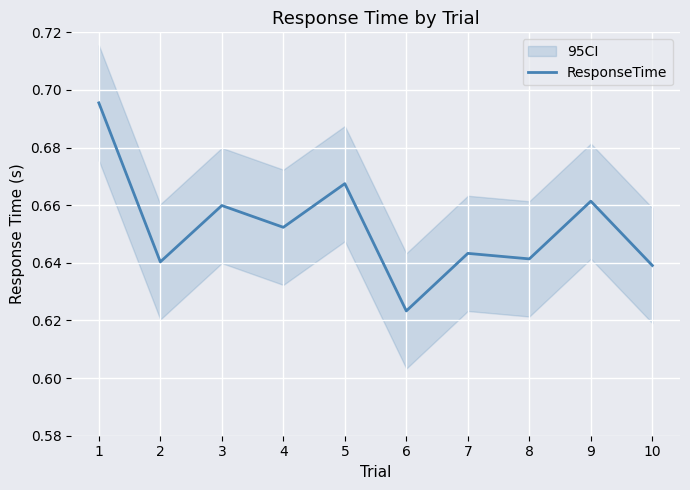

True or false: the data shows 0.7 at 5.

True